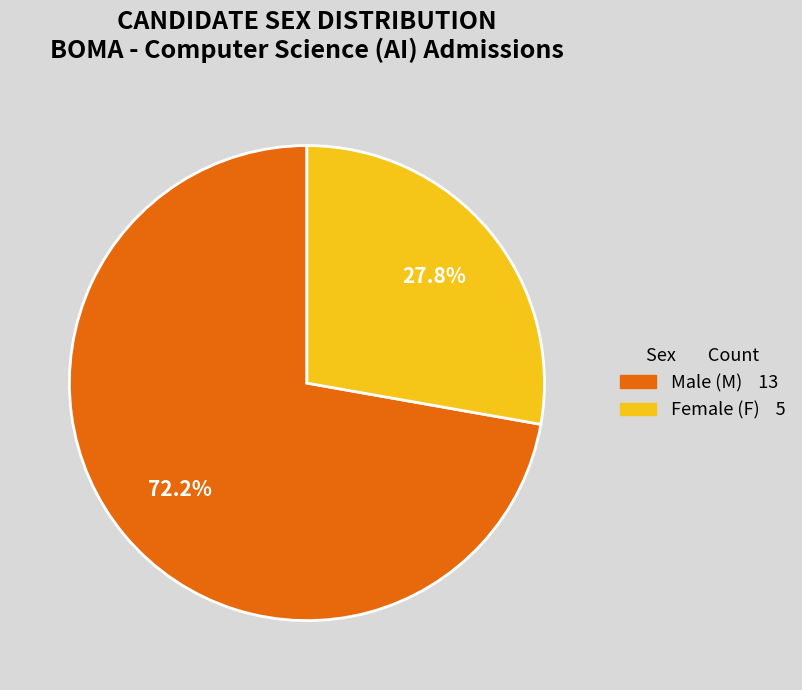

Is there a majority slice in this chart?

Yes